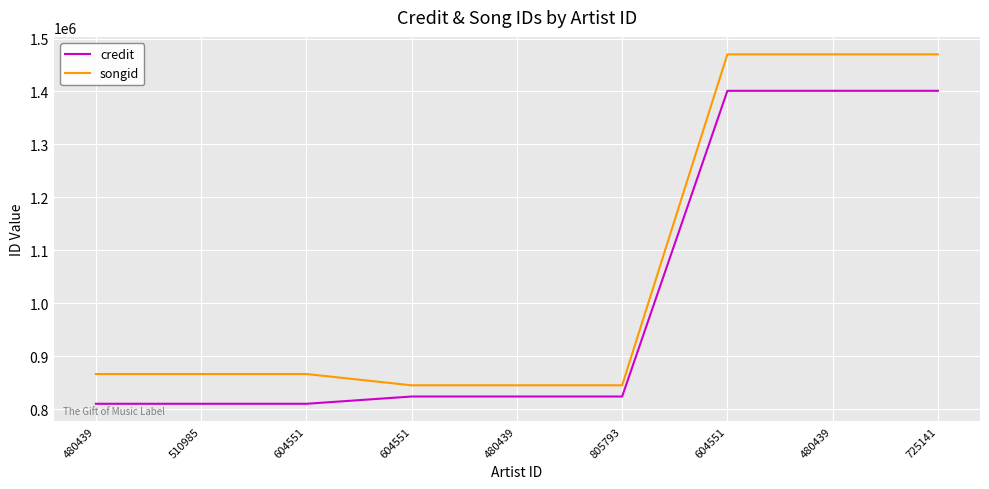

What is the label of the 4th point from the left?

604551